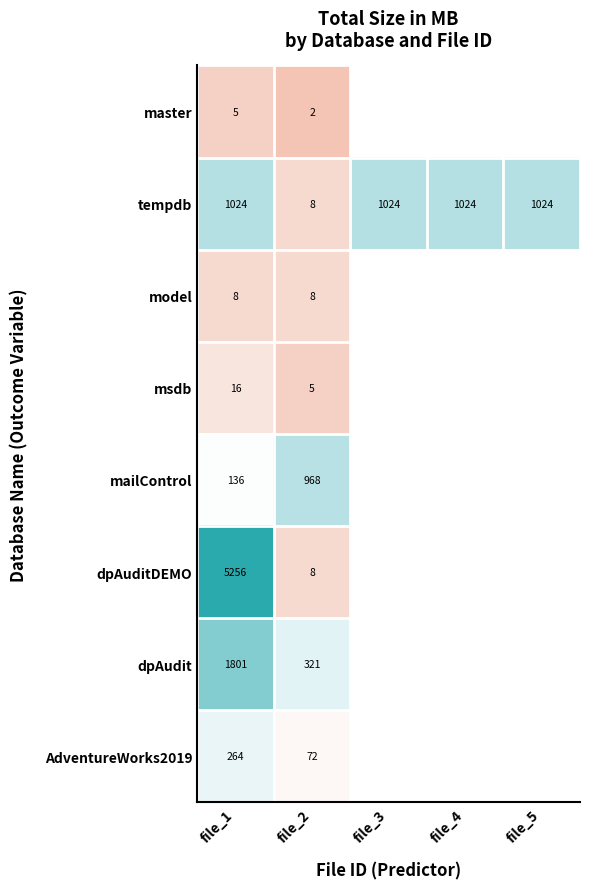

Is the value of msdb at file_1 greater than the value of dpAudit at file_1?

No